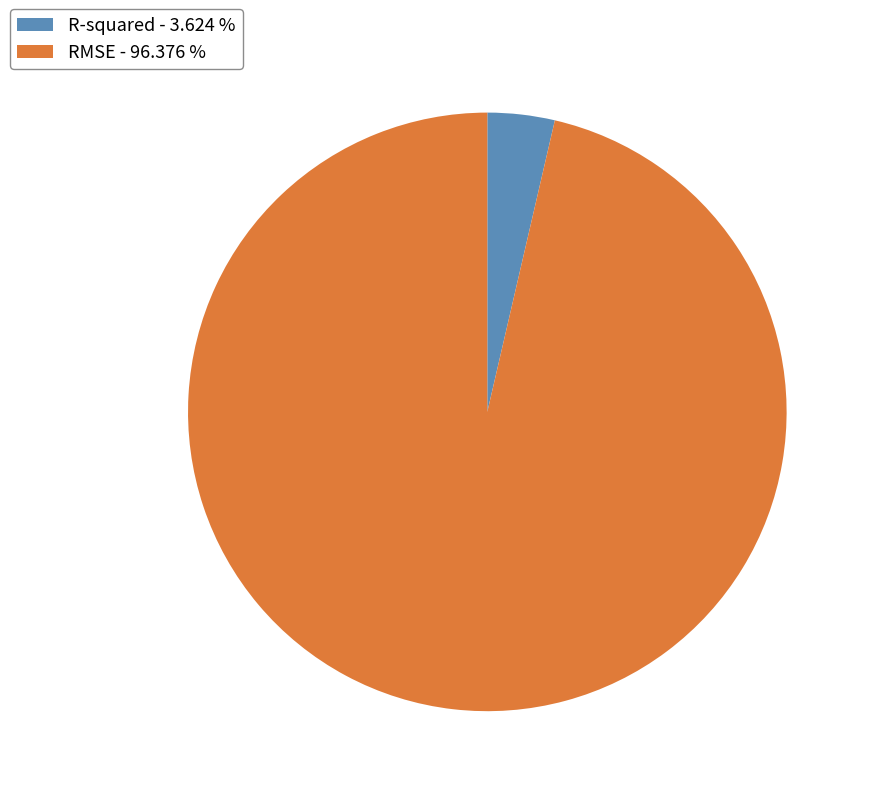

Which slice represents more than half of the pie?

RMSE